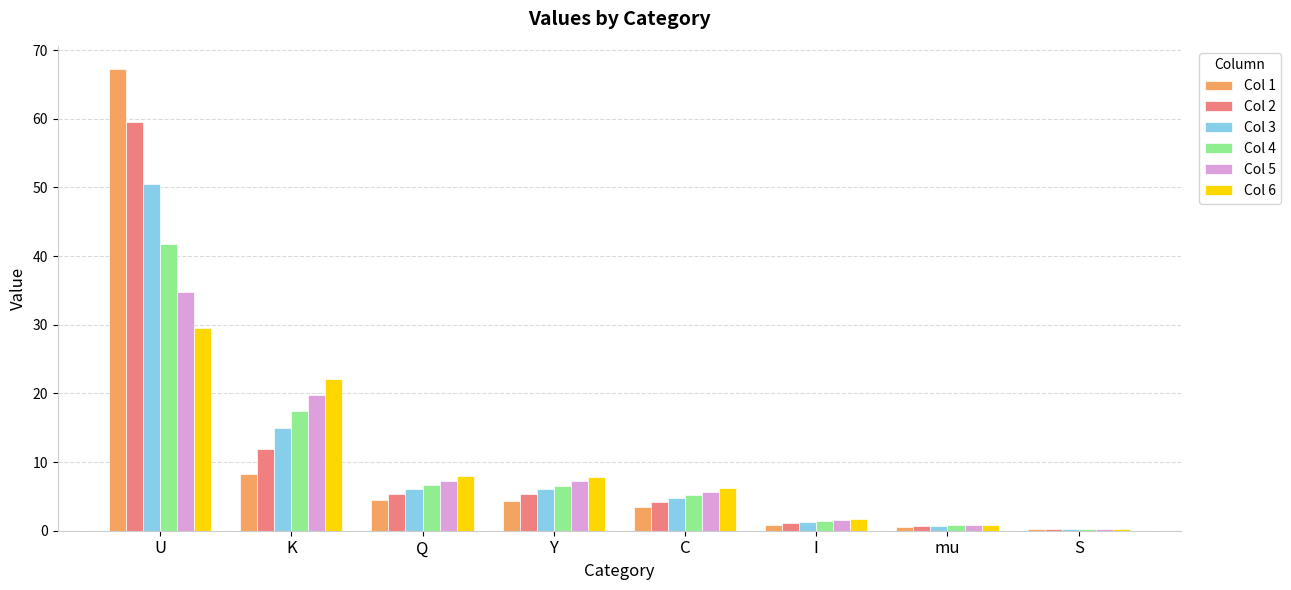

True or false: Col 5 has a value of 34.8 at U.

True